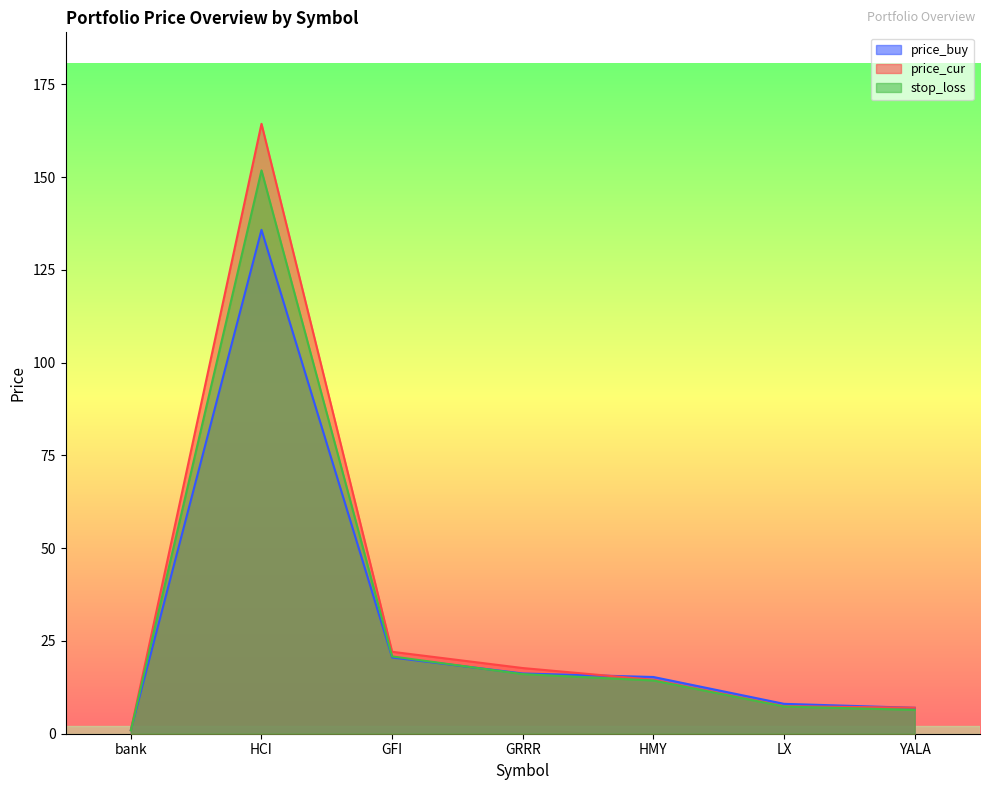

List the series in order of their overall mean, lowest first.

price_buy, stop_loss, price_cur